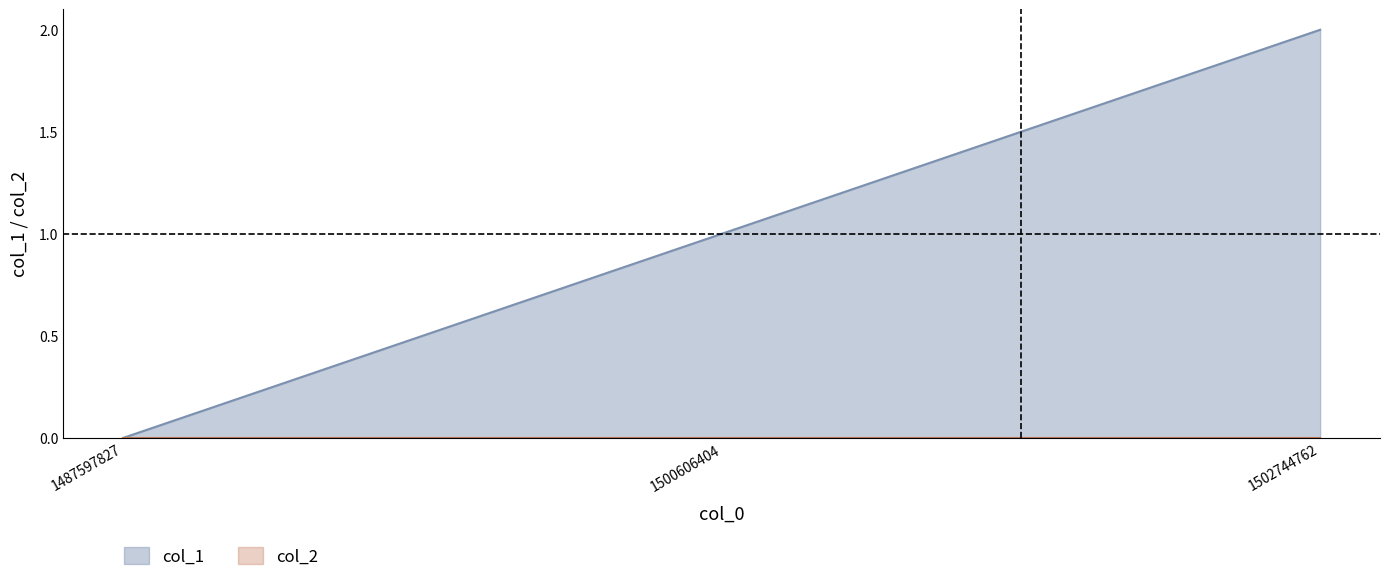

What is the change in value from 1487597827 to 1502744762?

+2